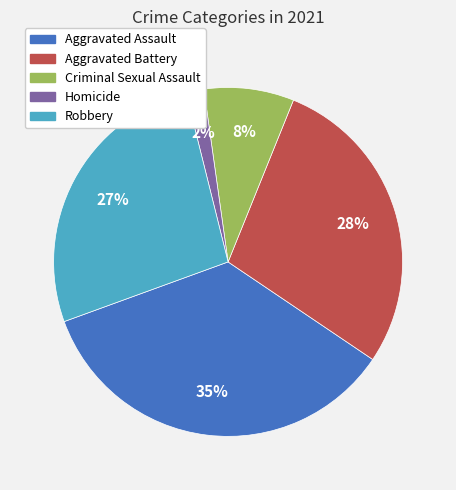

Does Homicide account for over 50% of the chart?

No